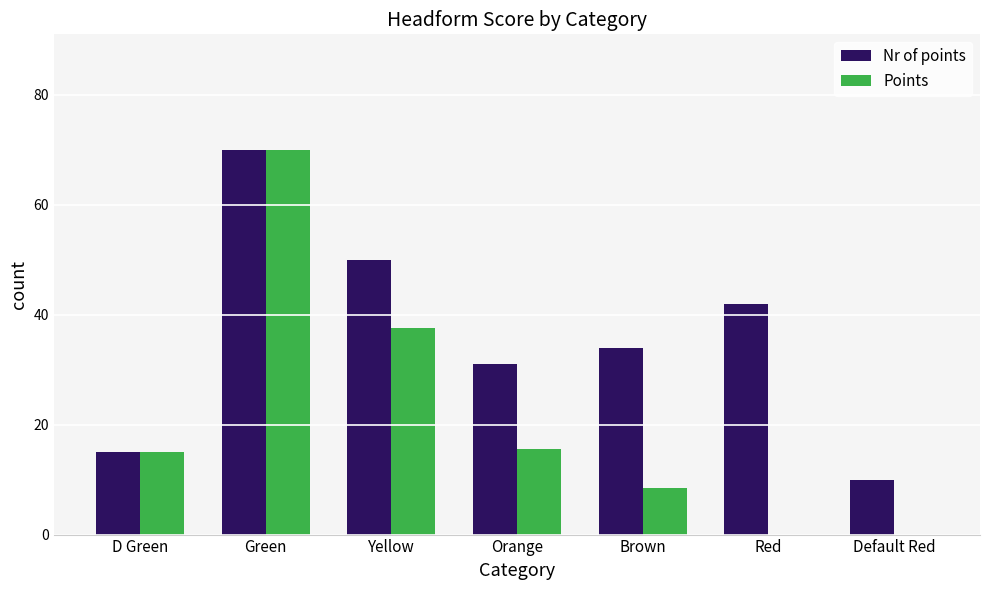

At which category does the chart reach its peak across all series?

Green